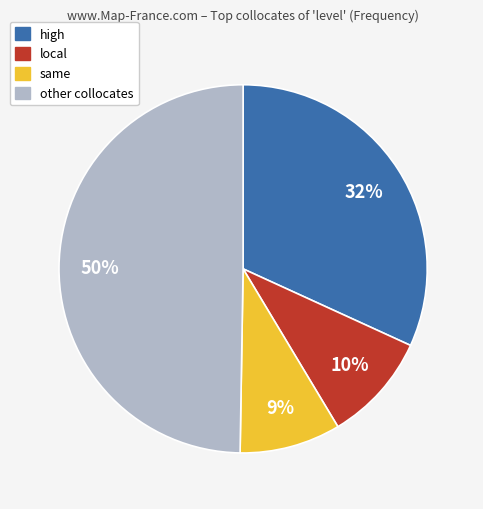

To the nearest percent, what is the average slice percentage?

25%